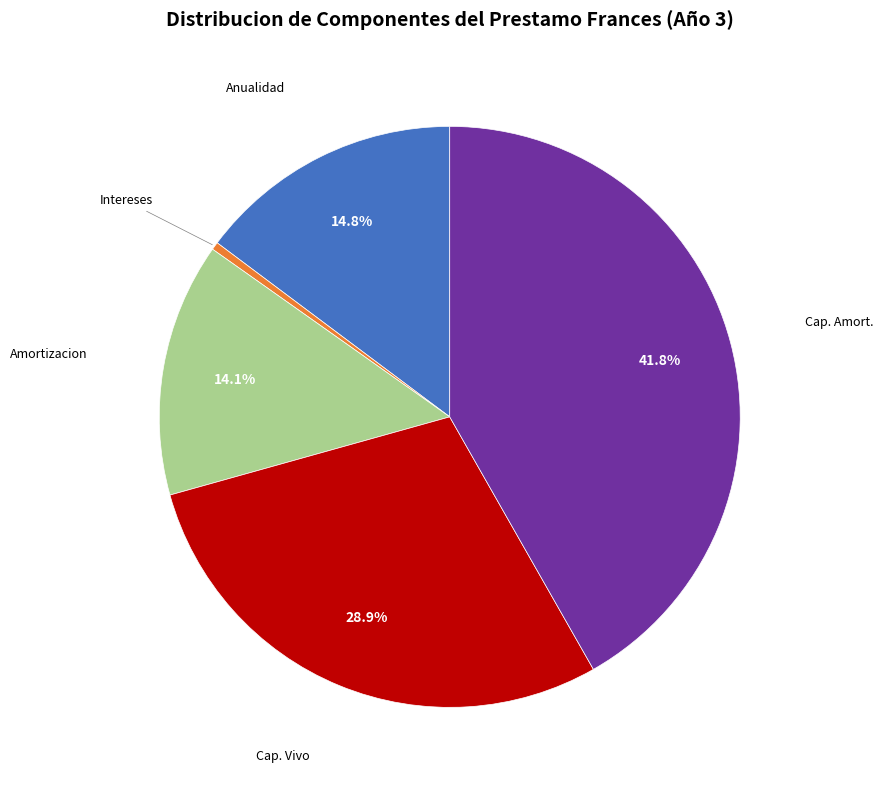

Does any single category account for the majority?

No